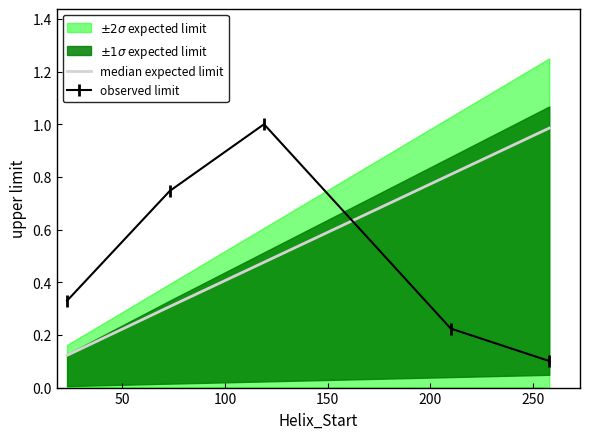

What is the minimum value for observed limit?

0.1